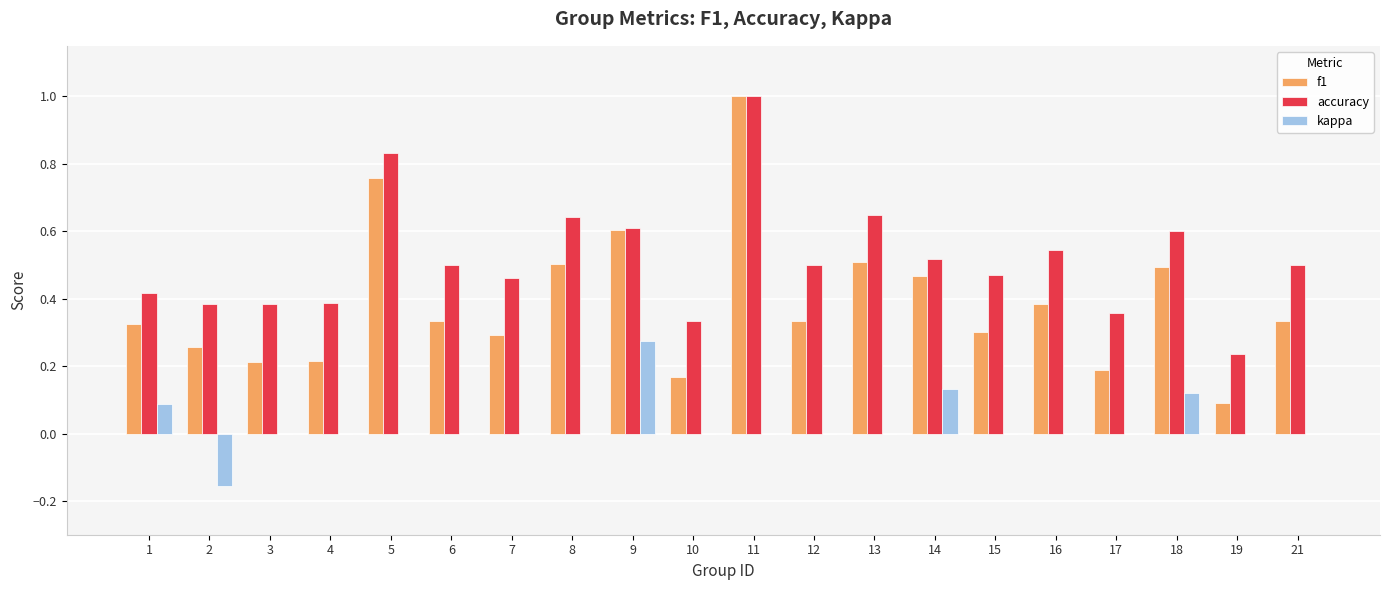

What is the sum of all f1 values?

7.8